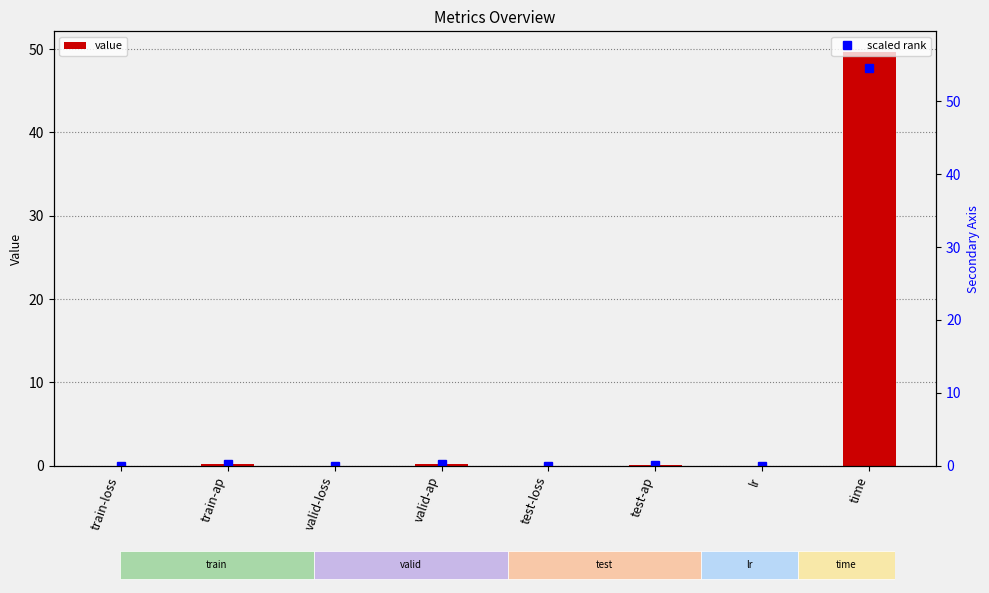

List the series in order of their peak value, lowest first.

value, scaled rank